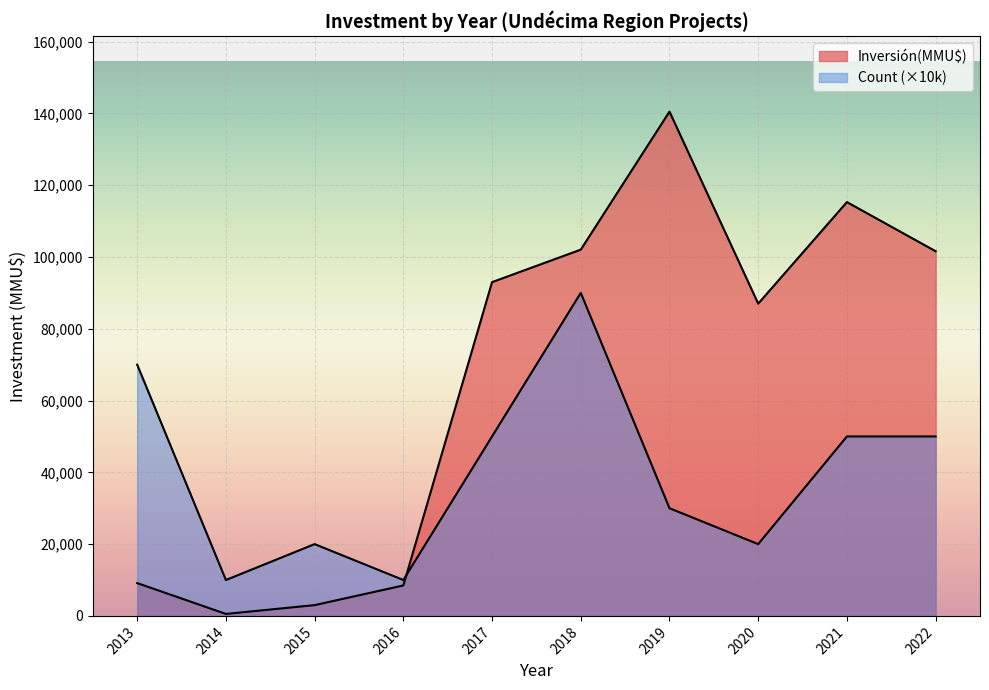

Is the value of Inversión(MMU$) at 2022 greater than the value of Count at 2017?

Yes